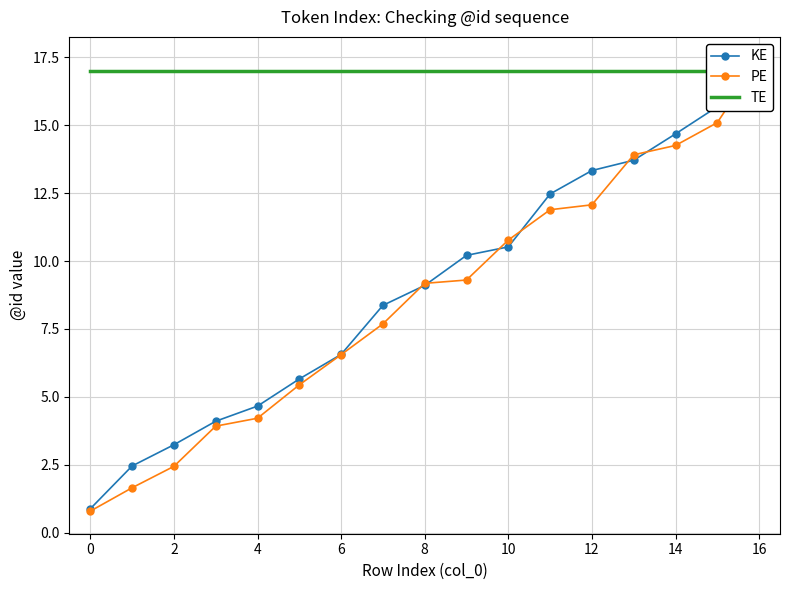

What is the lowest value of the KE series?

0.9